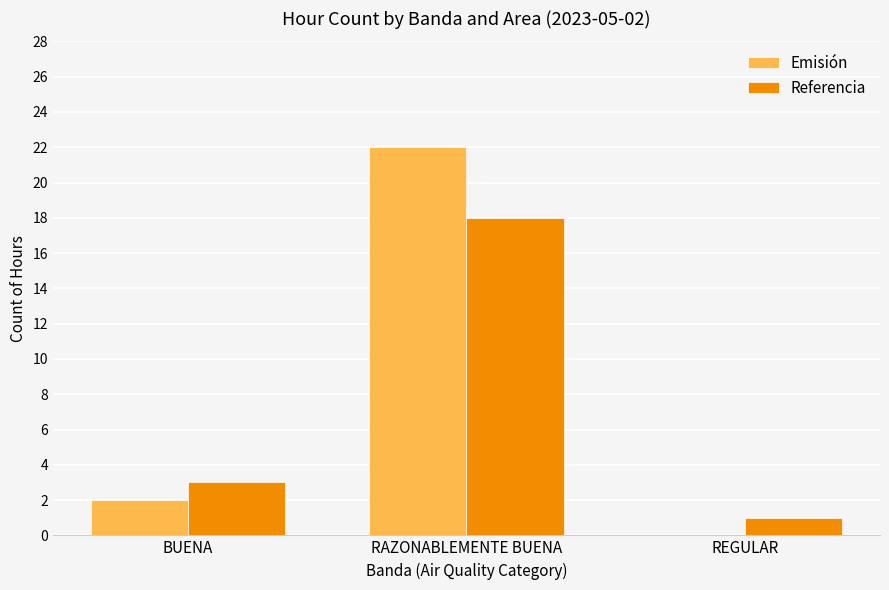

How many data points does each series have?

3